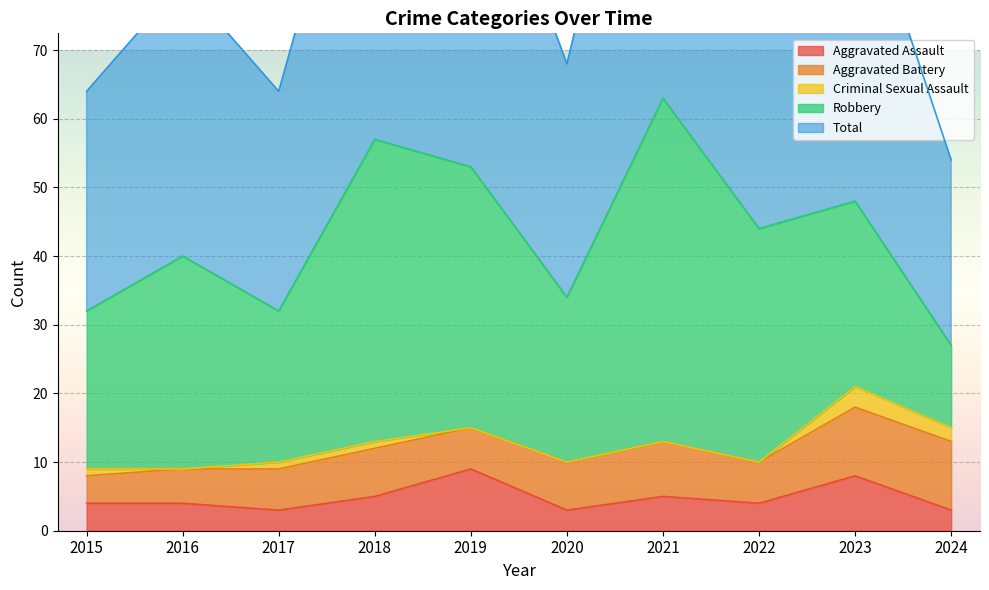

At which label does Aggravated Assault first exceed 4?

2018